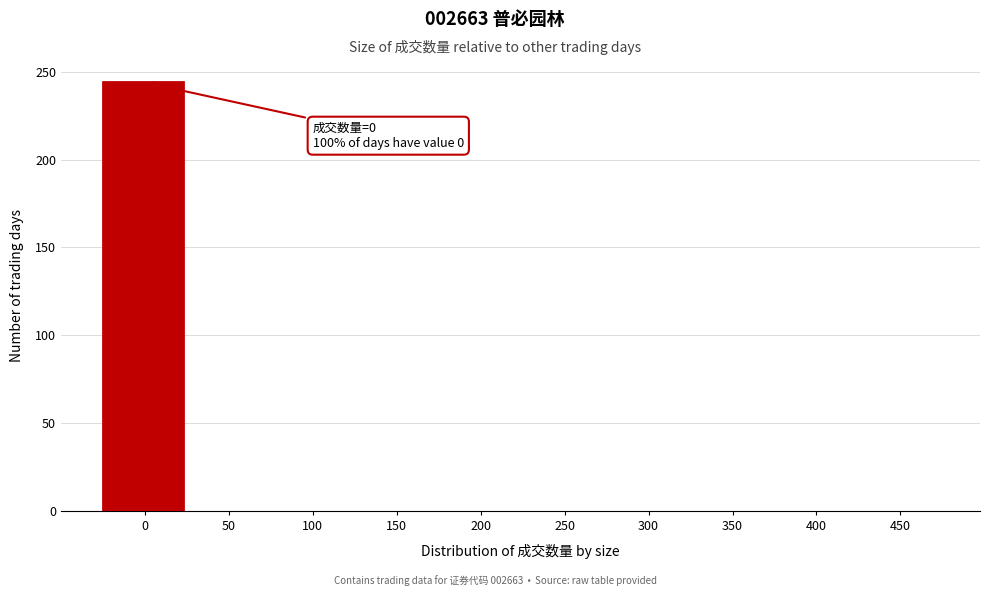

Reading left to right, what are all the values shown in this chart?

0=244	50=0	100=0	150=0	200=0	250=0	300=0	350=0	400=0	450=0